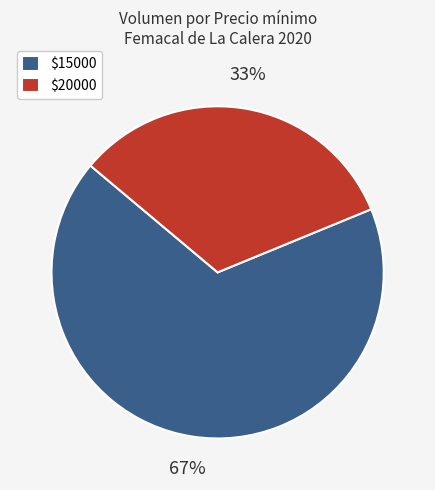

Is there a majority slice in this chart?

Yes